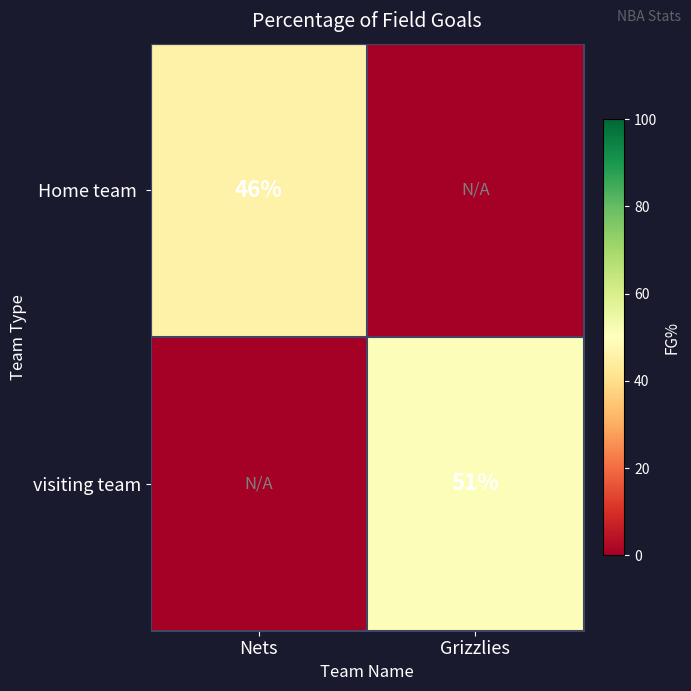

Which series has the largest range (max minus min)?

visiting team